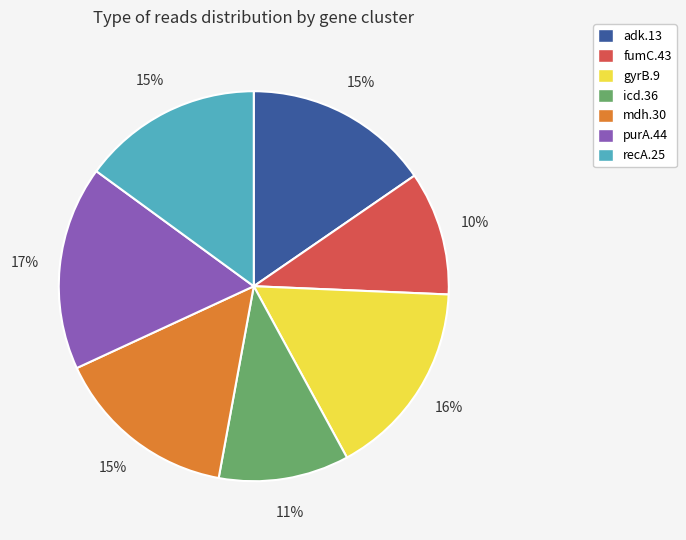

Combined, do purA.44 and fumC.43 account for over 50%?

No